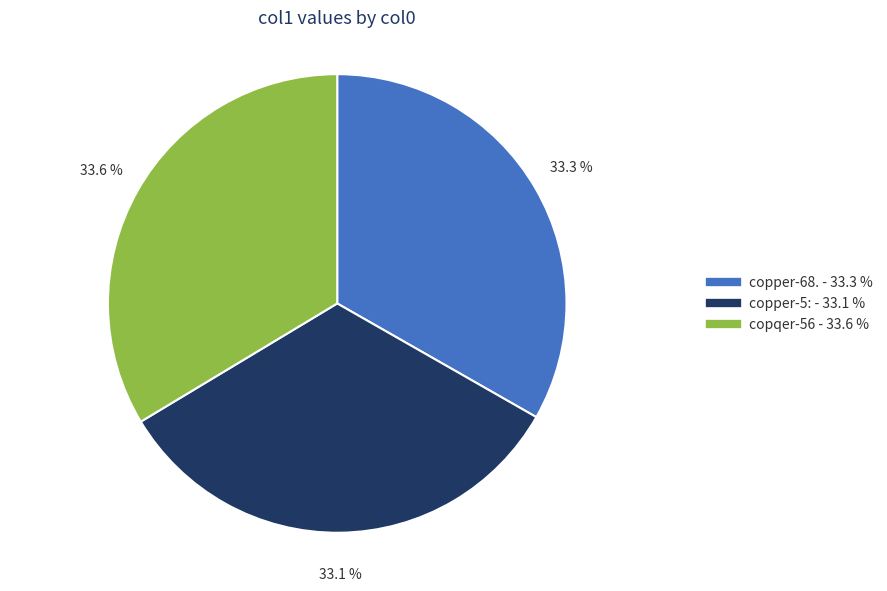

Count the number of slices in the pie.

3